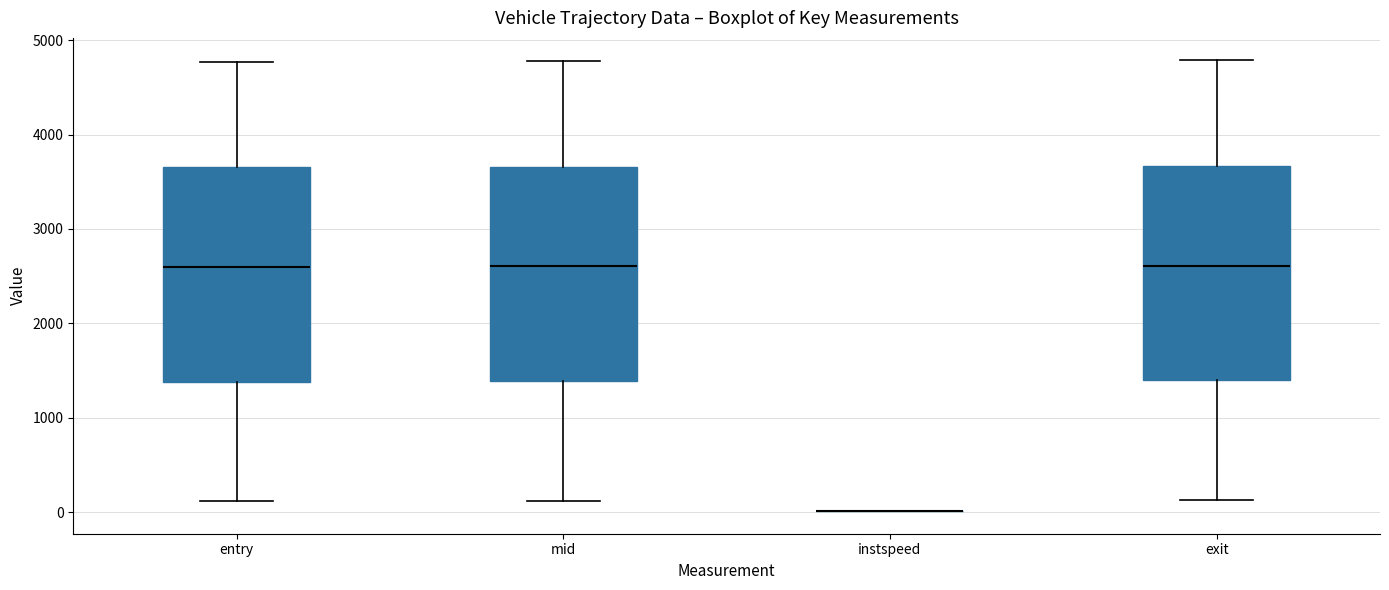

Reading left to right, read every box against the y-axis: the position of its median line, the range the box covers, and the ends of its whiskers. The values are not printed on the chart, so give them approximately, as read against the axis.

entry: median 2600, box 1400 to 3700, whiskers 100 to 4800
mid: median 2600, box 1400 to 3700, whiskers 100 to 4800
instspeed: box collapsed to a line at 0, whiskers 0 to 0
exit: median 2600, box 1400 to 3700, whiskers 100 to 4800